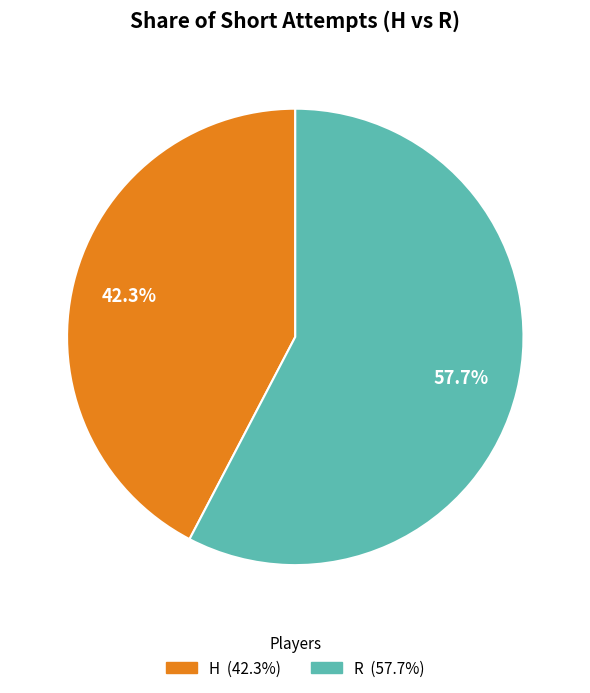

The R slice represents 68% of the pie. True or false?

False